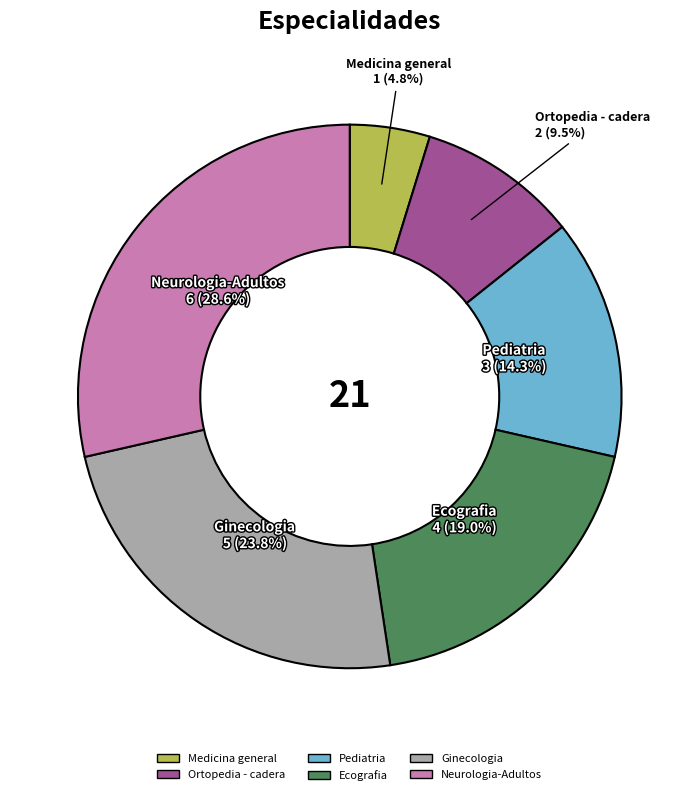

Approximately how many times larger is the value at Pediatria compared to Ginecologia?

0.6